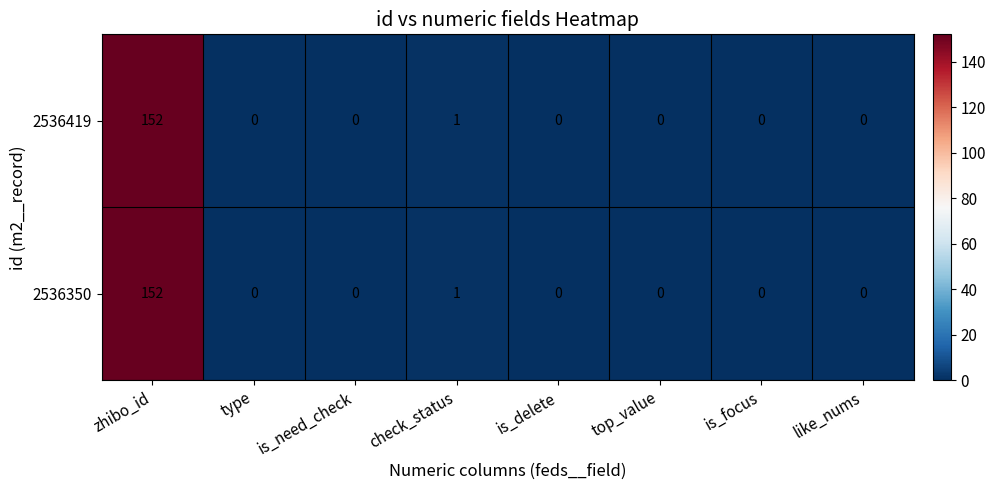

What is the average value of the 2536419 series?

19